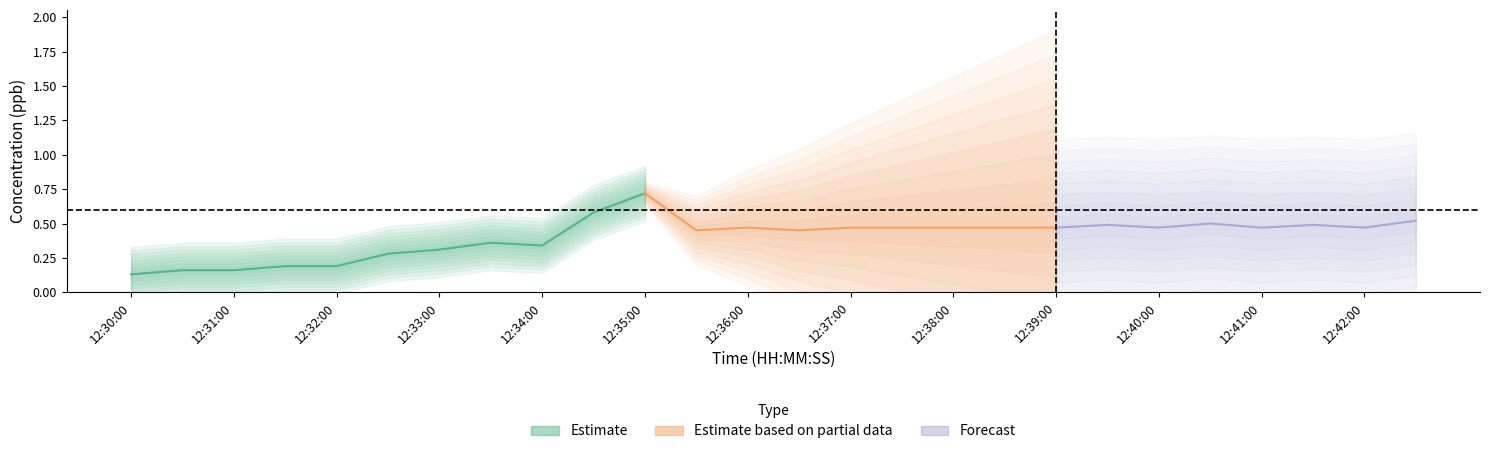

At which category does concentration reach its first local peak?

7